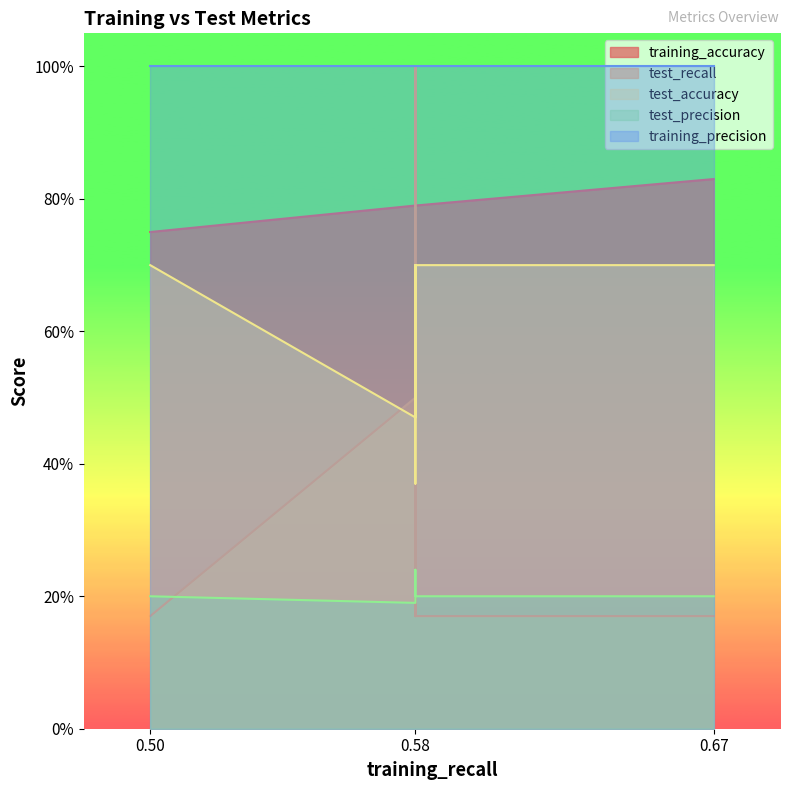

What is the total value across all series at 0.58?

3.0